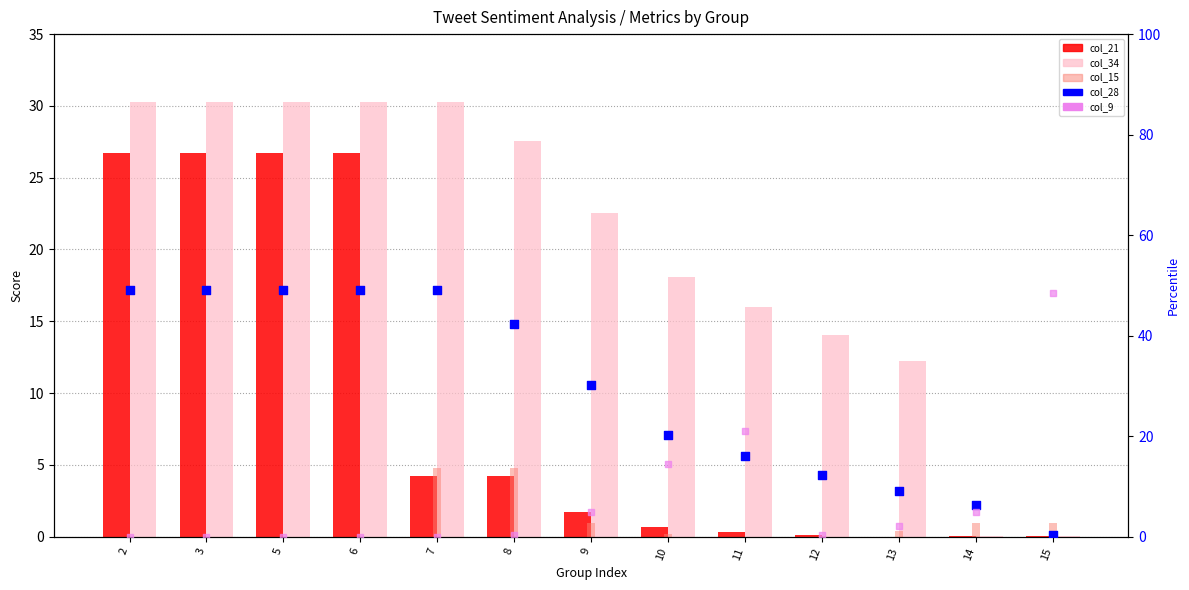

Which series has the widest spread of Y values?

col_28 (scaled)